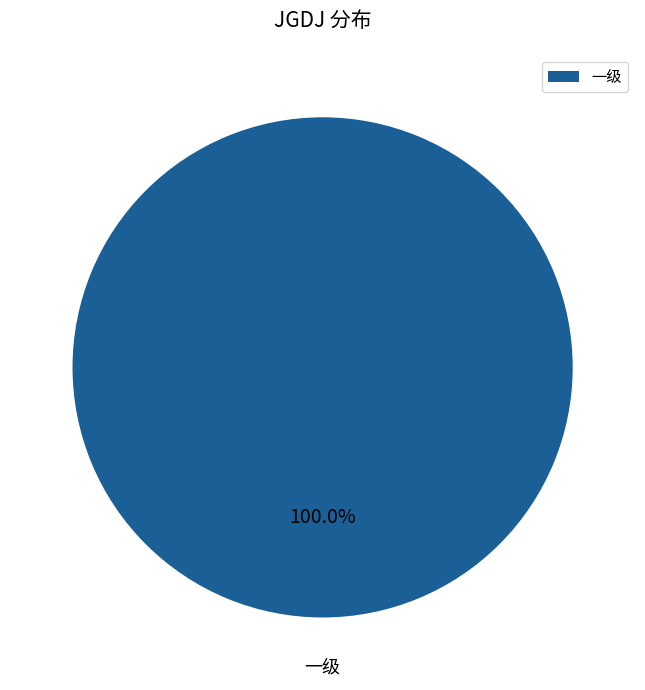

Is there any slice that represents more than half of the pie?

Yes